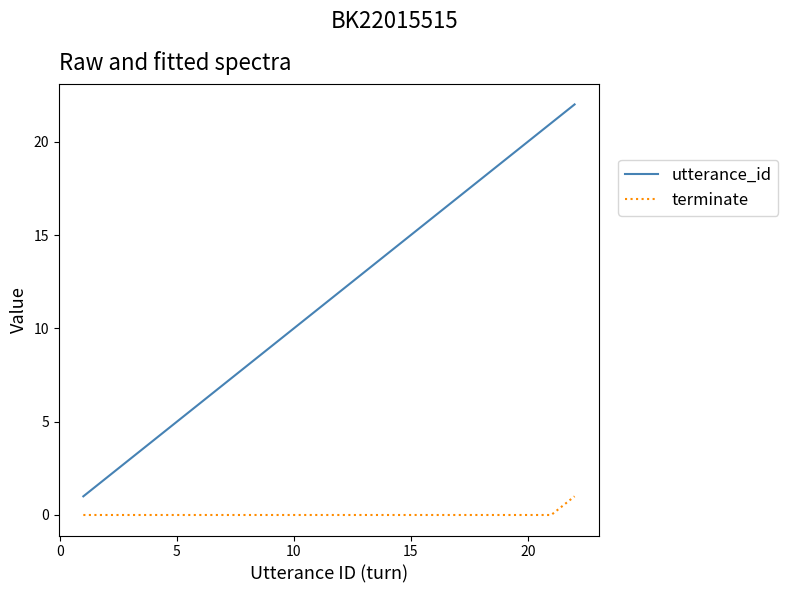

True or false: terminate and utterance_id intersect in this chart.

False